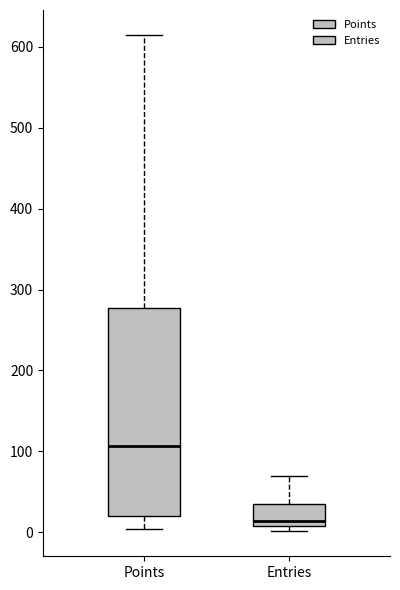

Reading left to right, read every box against the y-axis: the position of its median line, the range the box covers, and the ends of its whiskers. The values are not printed on the chart, so give them approximately, as read against the axis.

Points: median 110, box 20 to 280, whiskers 0 to 620
Entries: median 10 (just above the box's lower edge), box 10 to 40, whiskers 0 to 70